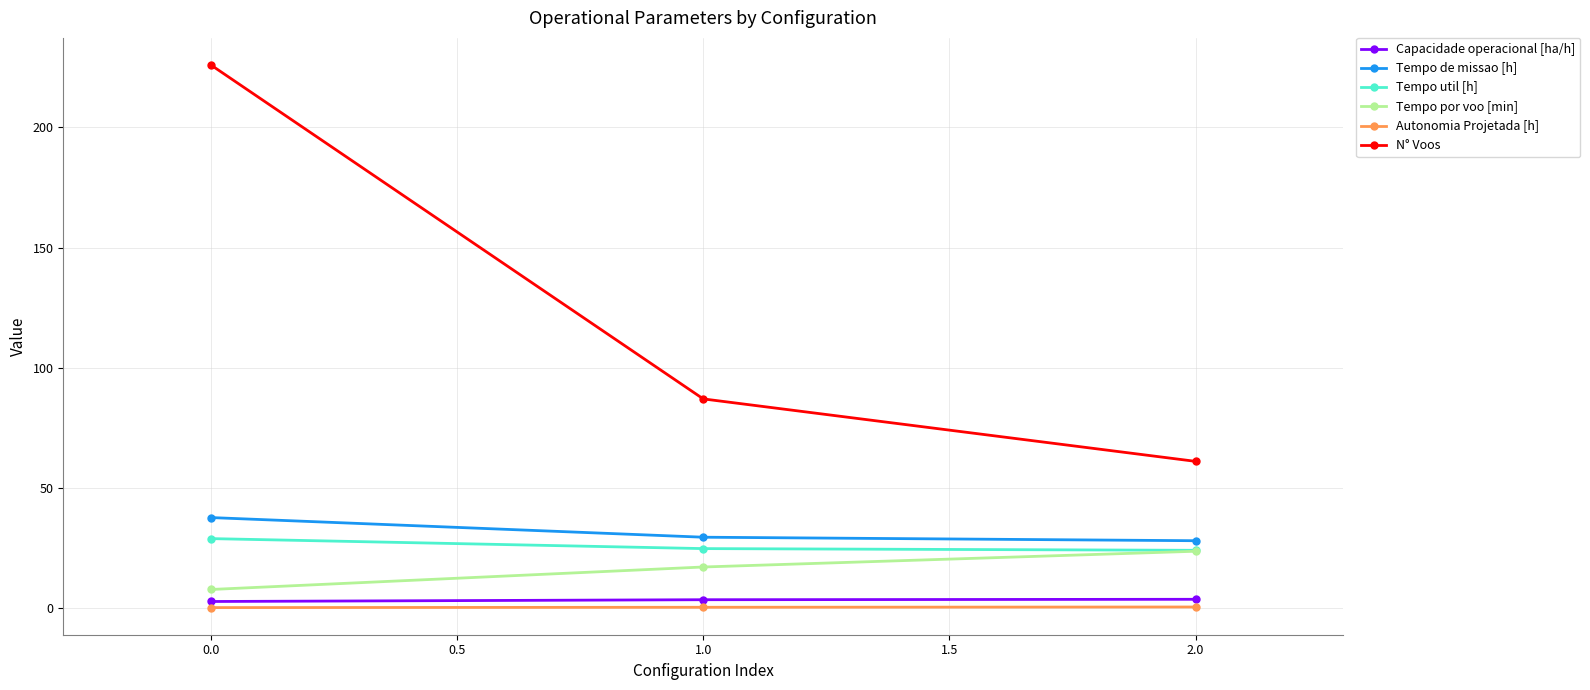

Rank the series at 0.0 from lowest to highest value.

Autonomia Projetada [h], Capacidade operacional [ha/h], Tempo por voo [min], Tempo util [h], Tempo de missao [h], N° Voos